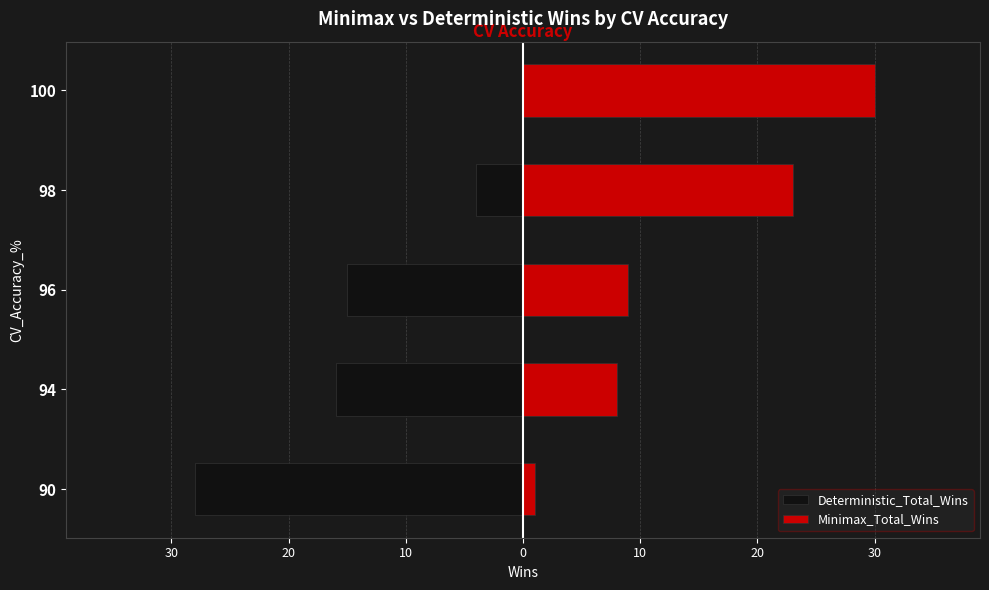

List the series in order of their peak value, lowest first.

Deterministic_Total_Wins, Minimax_Total_Wins